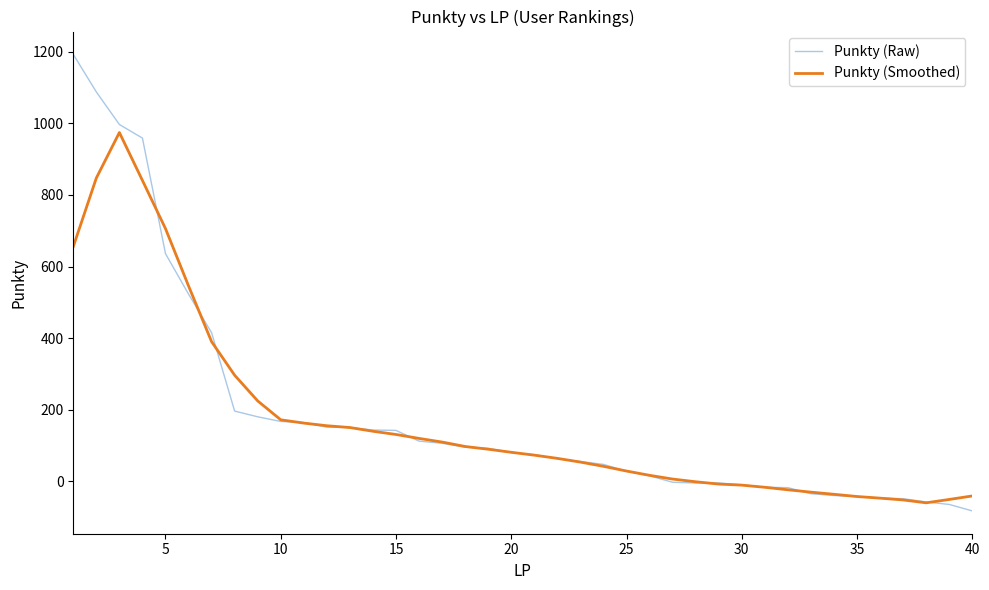

True or false: Punkty (Raw) and Punkty (Smoothed) cross at least once.

True